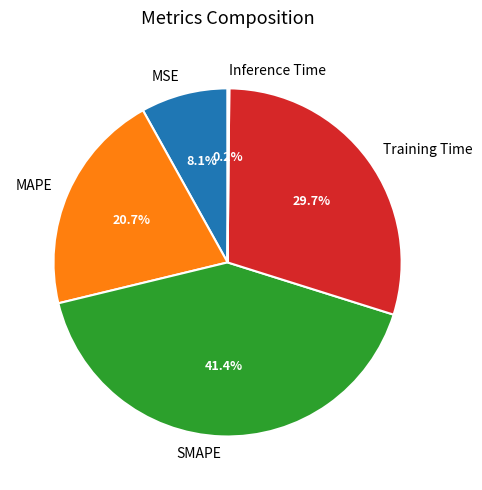

Between MSE and Training Time, which is larger?

Training Time